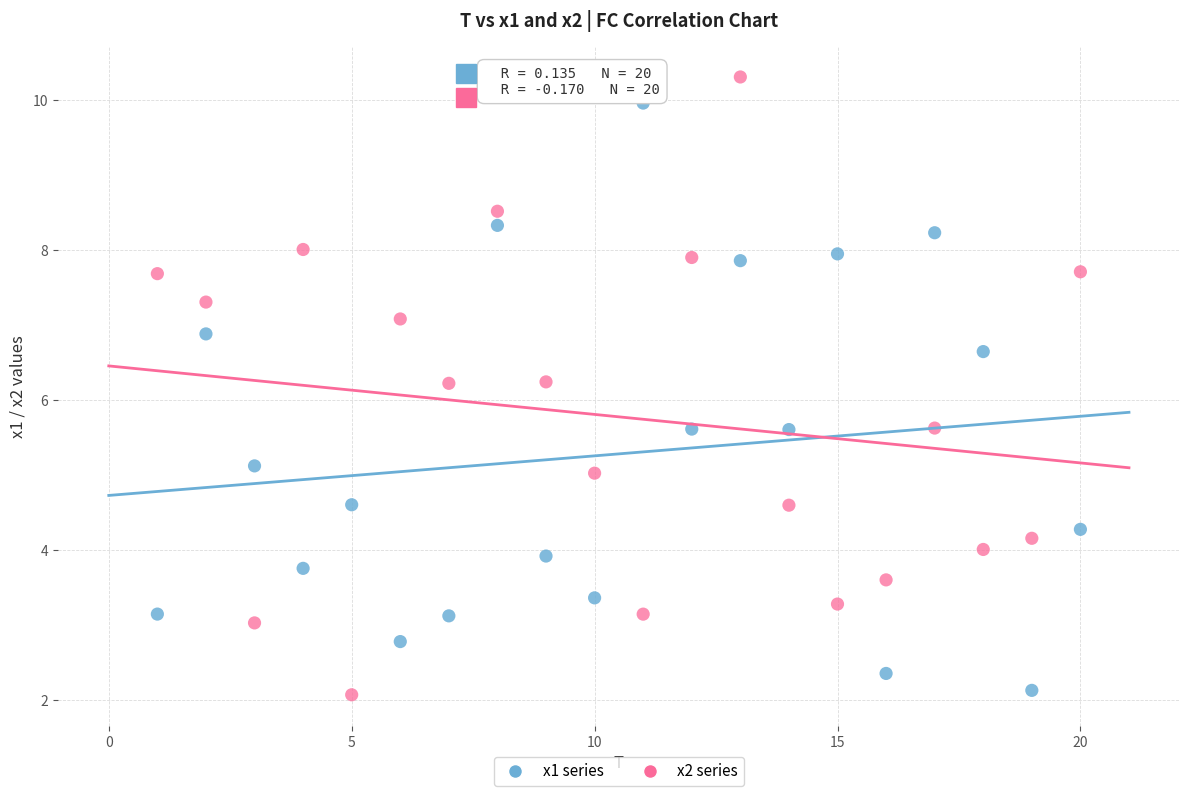

Across all data points, what is the range of X values (max minus min)?

19.0